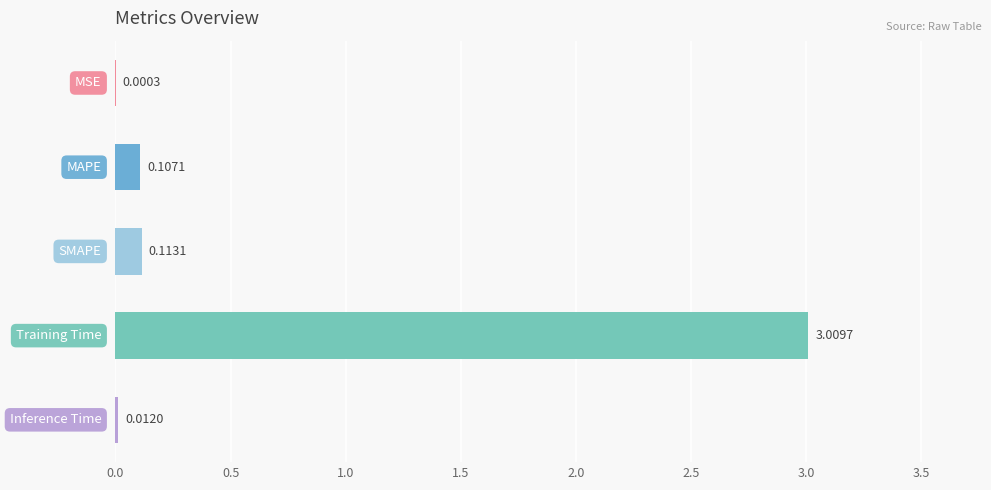

What is the sum of all values?

3.2